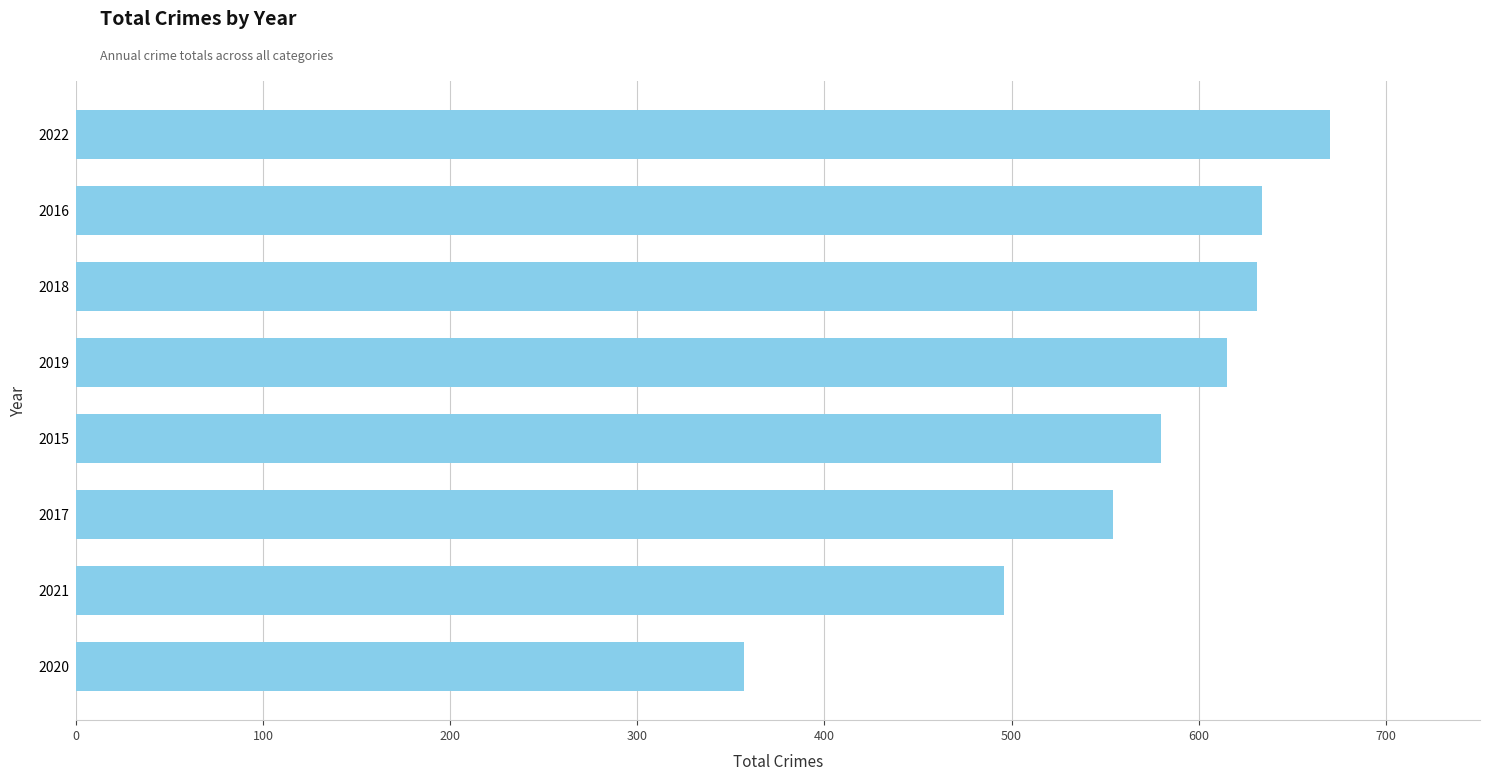

What is the change in value from 2020 to 2019?

+258